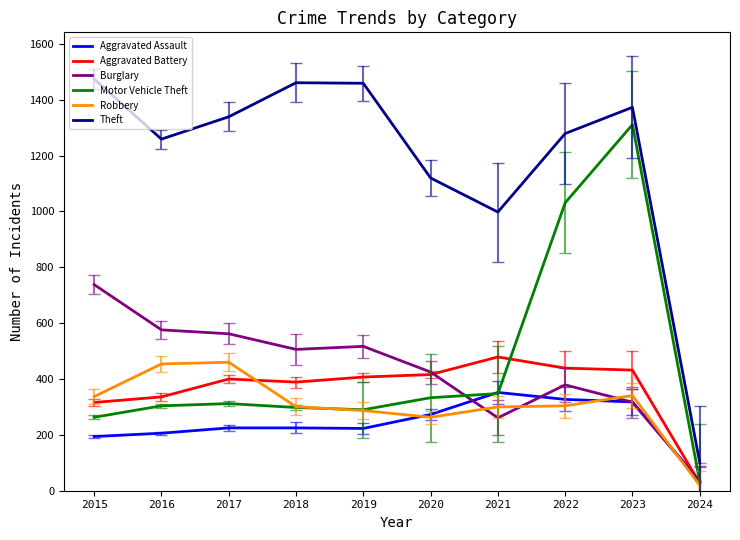

At how many categories does at least one series exceed 427?

9